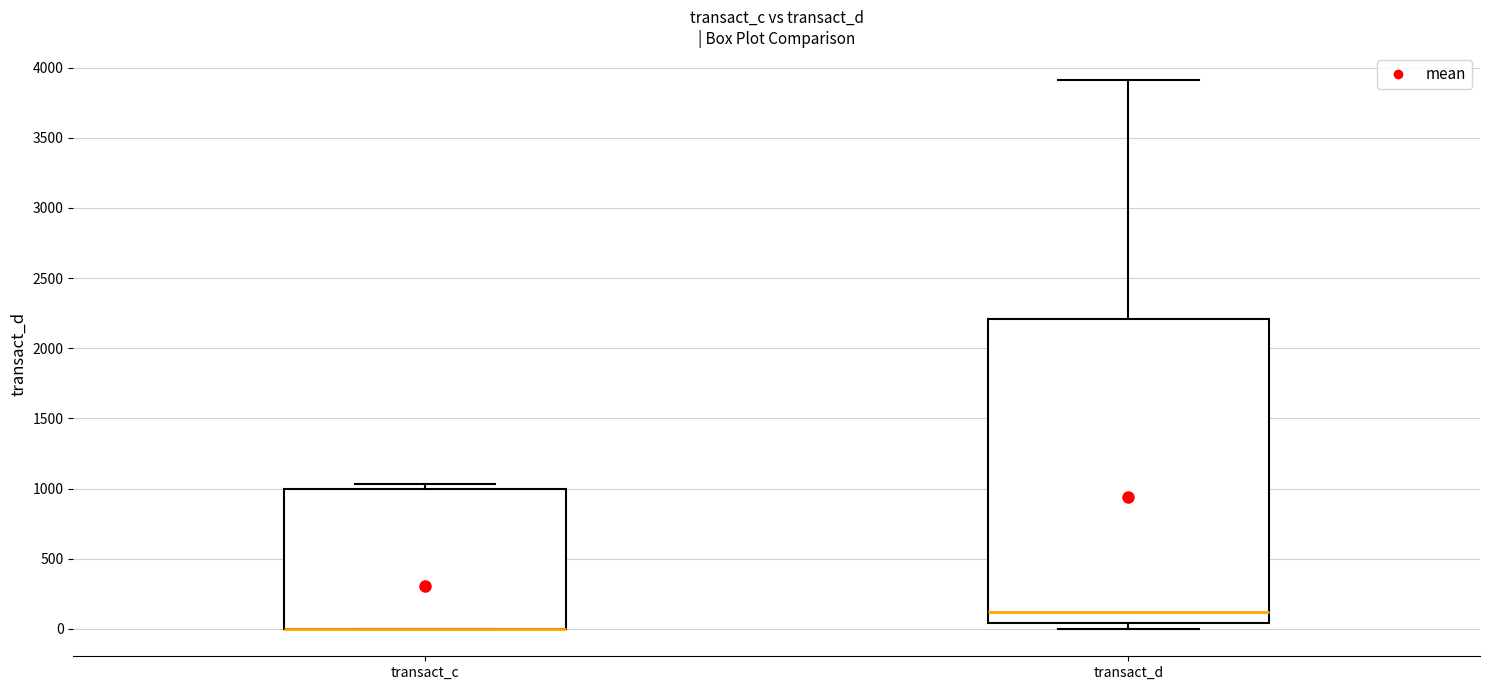

Reading left to right, transcribe this box plot: for each box, give where its median line is, the range the box spans, and where its two whiskers end, as read against the y-axis. The values are not printed on the chart, so give them approximately, as read against the axis.

transact_c: median 0 (drawn on the box's lower edge), box 0 to 1000, whiskers 0 to 1050
transact_d: median 100, box 50 to 2200, whiskers 0 to 3900